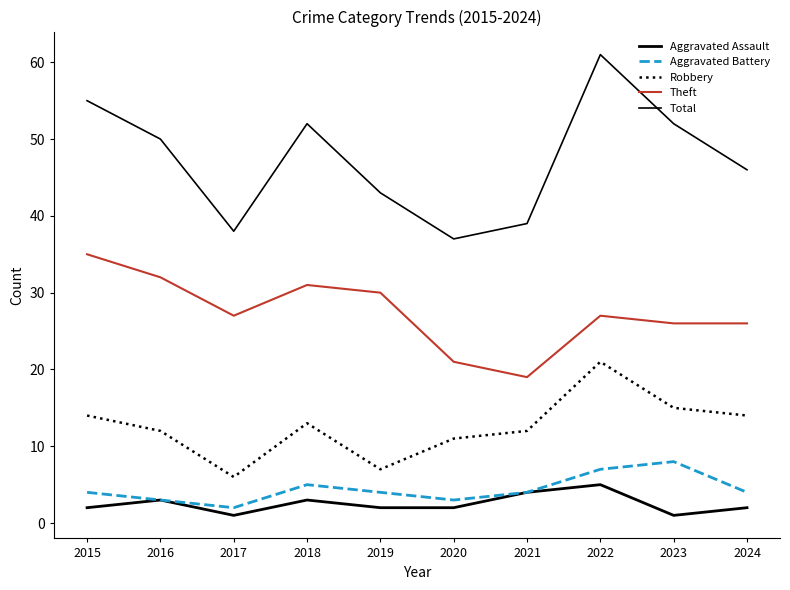

True or false: Theft and Aggravated Assault cross at least once.

False